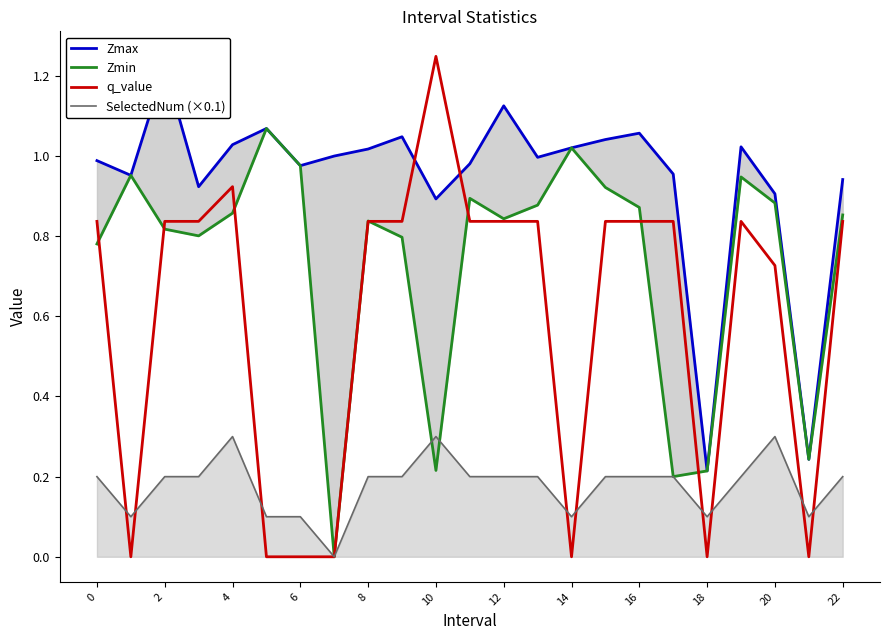

The q_value series shows -0.0 at 18. True or false?

True